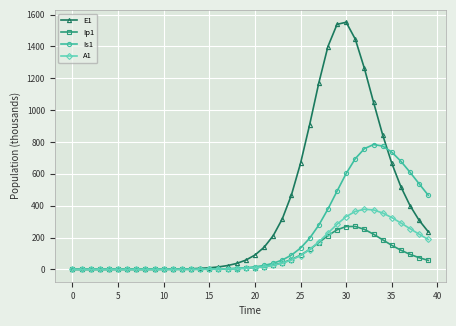

Which series has the largest range (max minus min)?

E1